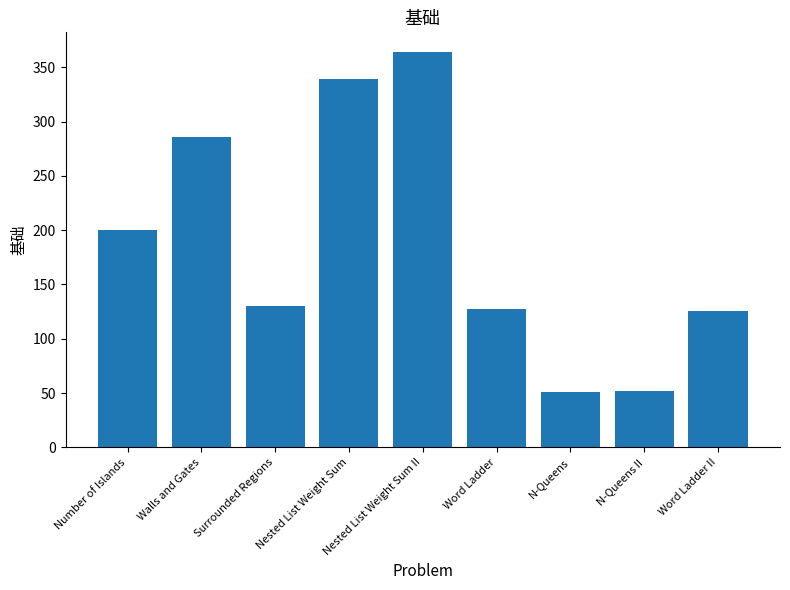

What is the difference between the maximum and minimum values?

313